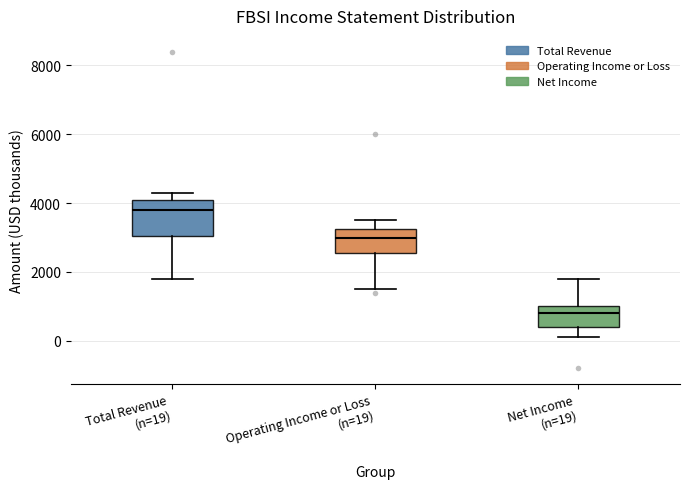

Which box has the lowest median line?

Net Income (n=19)